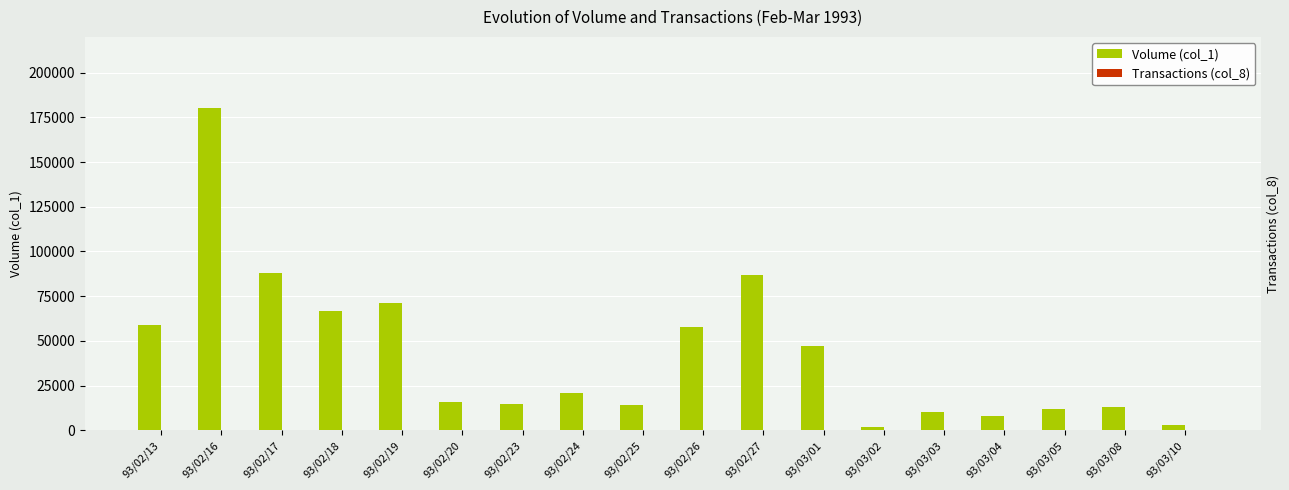

What is the maximum value for Transactions (col_8)?

59